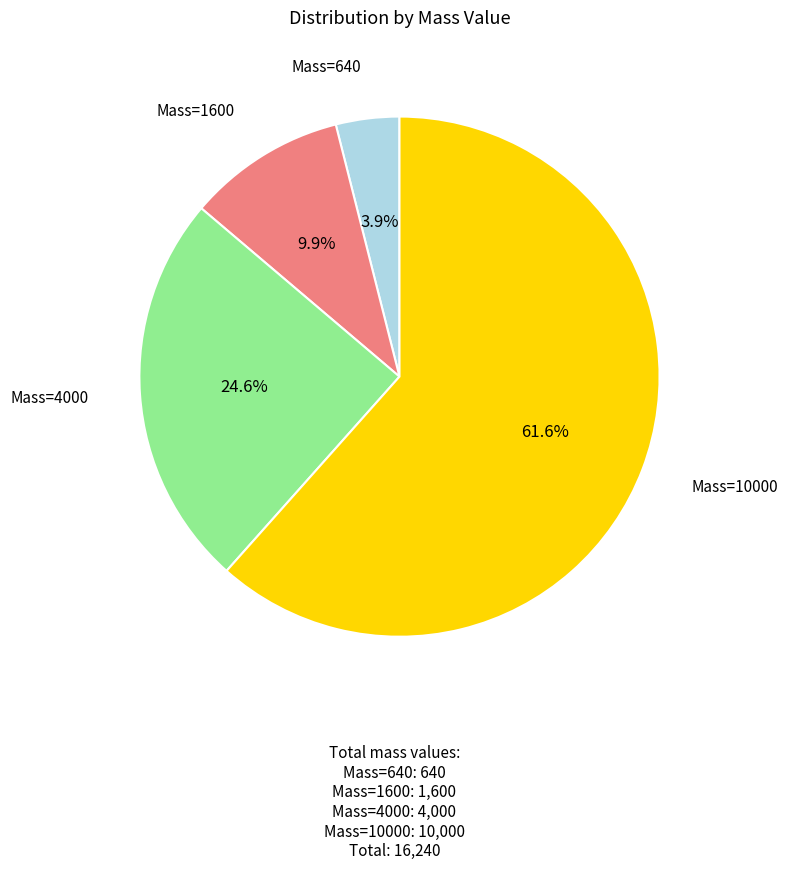

Does any single category account for the majority?

Yes